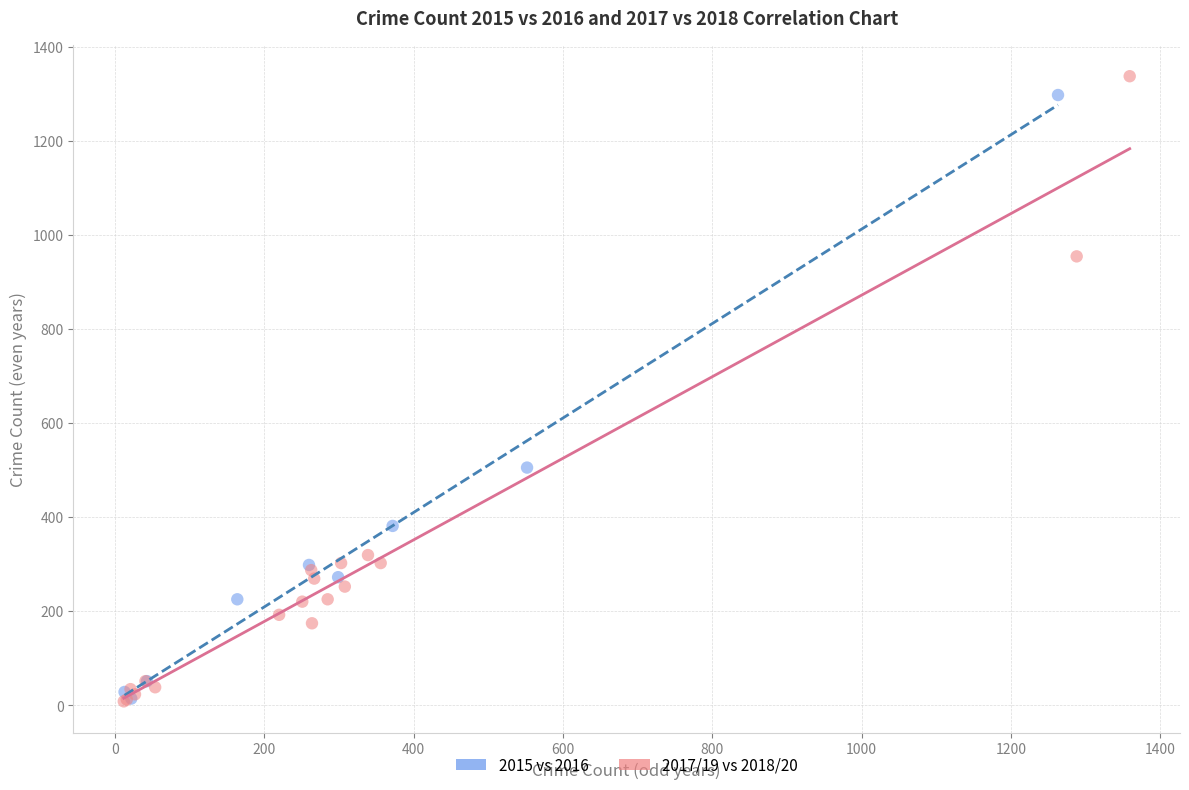

Which series has the widest spread of Y values?

2017/19 vs 2018/20